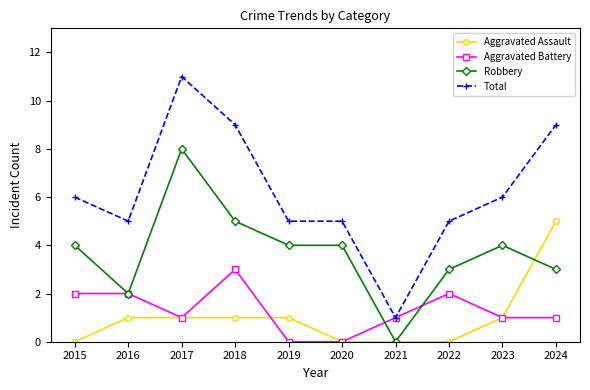

The Total series shows 3 at 2024. True or false?

False